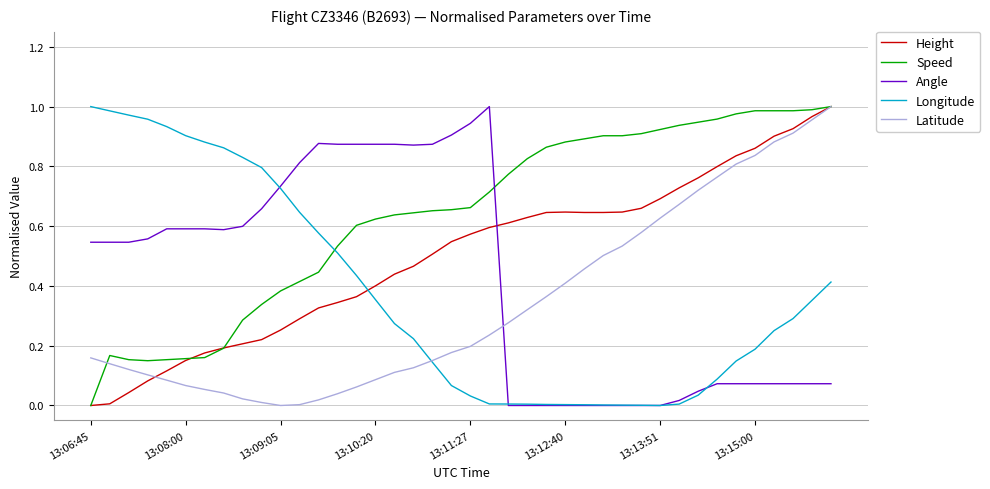

Which series has the largest total across all categories?

Speed